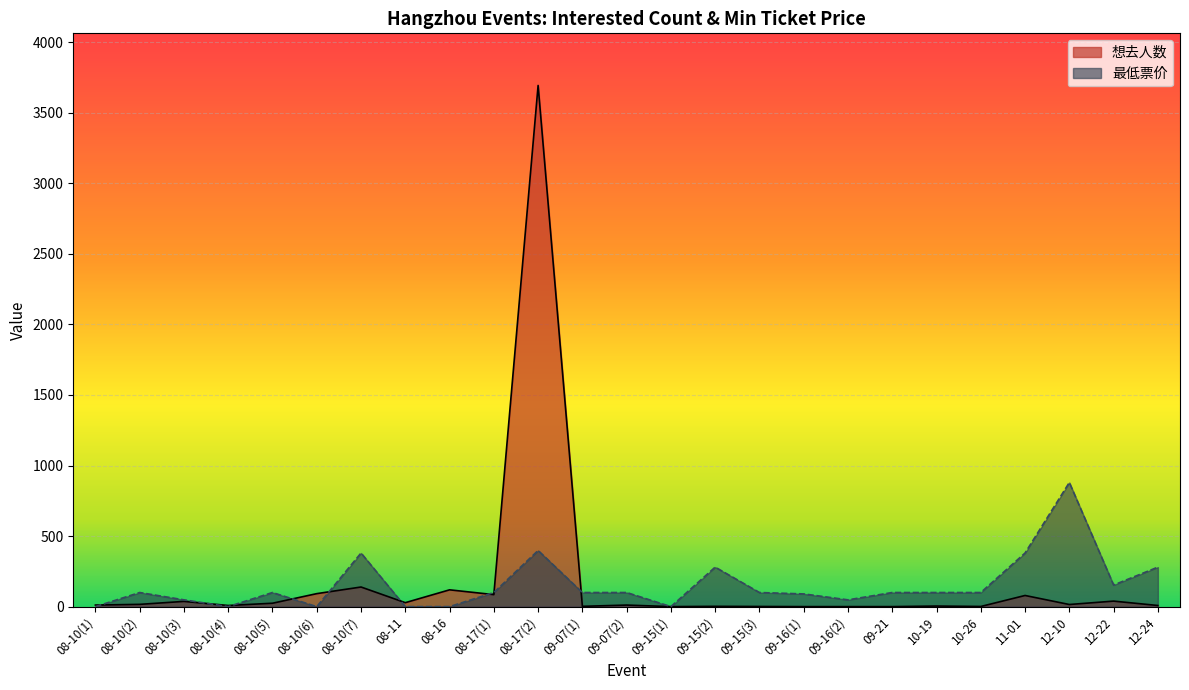

Between which two adjacent categories do 最低票价 and 想去人数 first intersect?

08-10(1) and 08-10(2)